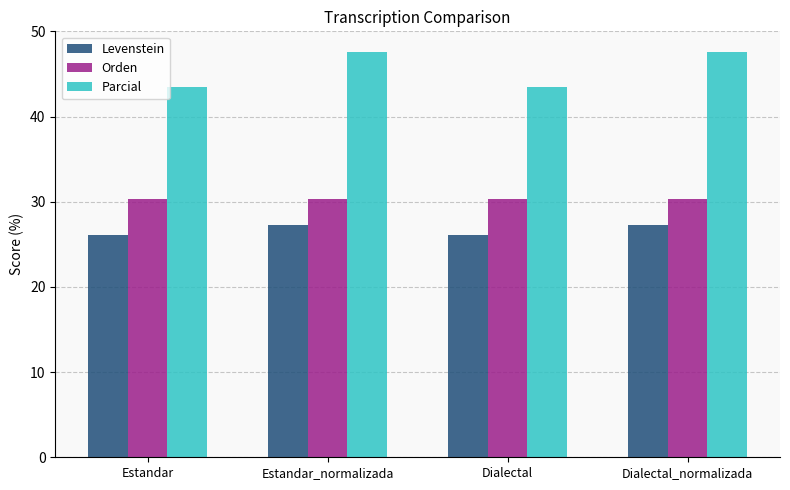

What is the total value across all series at Dialectal?

99.9